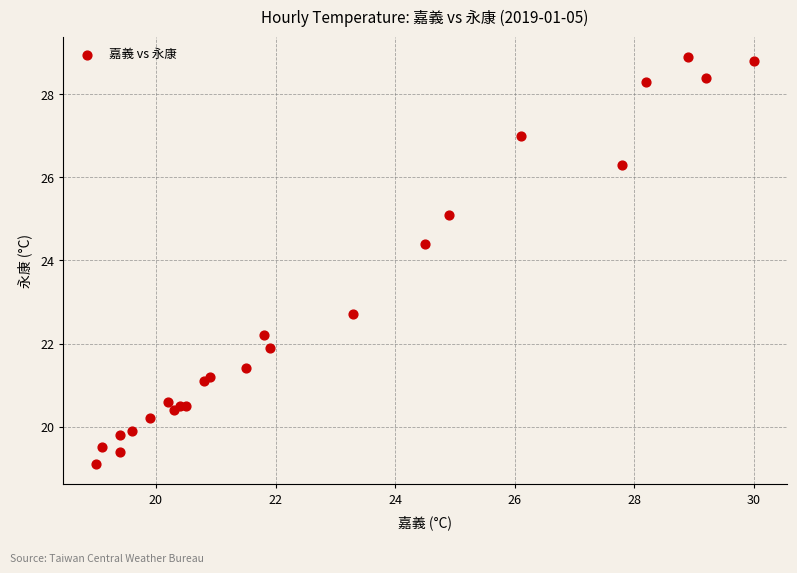

What Y value in the scatter plot is closest to 24?

24.4